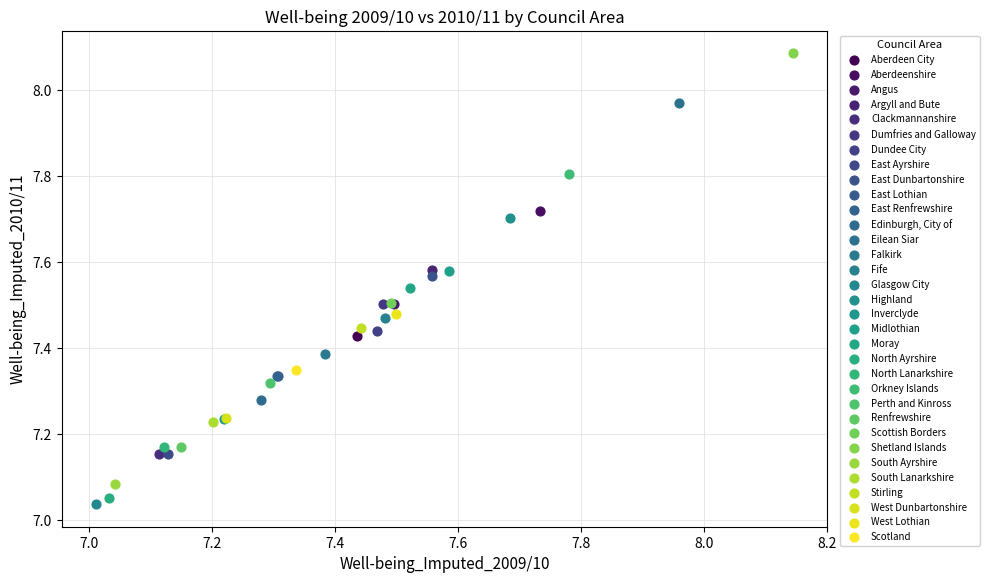

Which series contains the highest Y value?

Shetland Islands